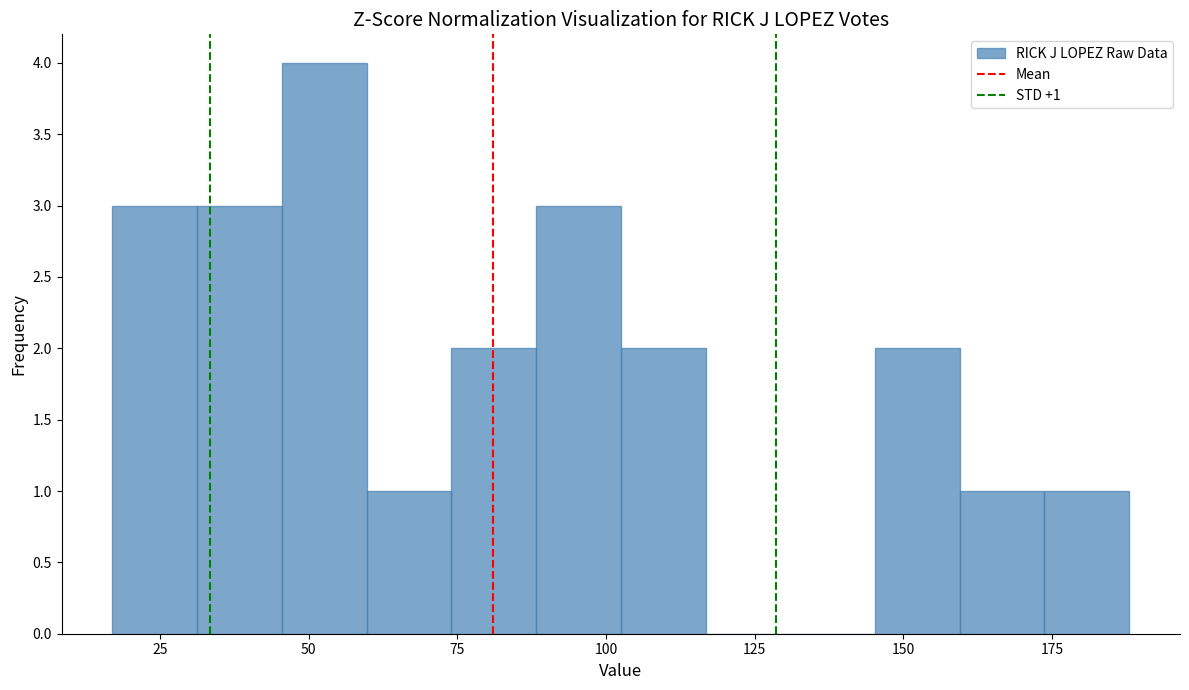

Around what value on the x-axis is the tallest bar? Give the approximate position of its centre, as read against the axis.

55